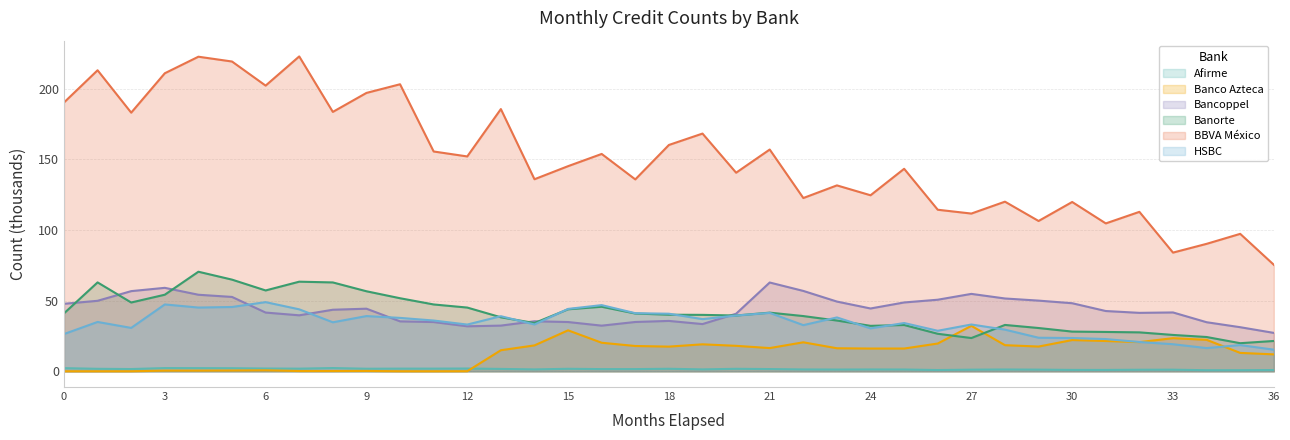

Which series changed the most between 3 and 29?

BBVA México